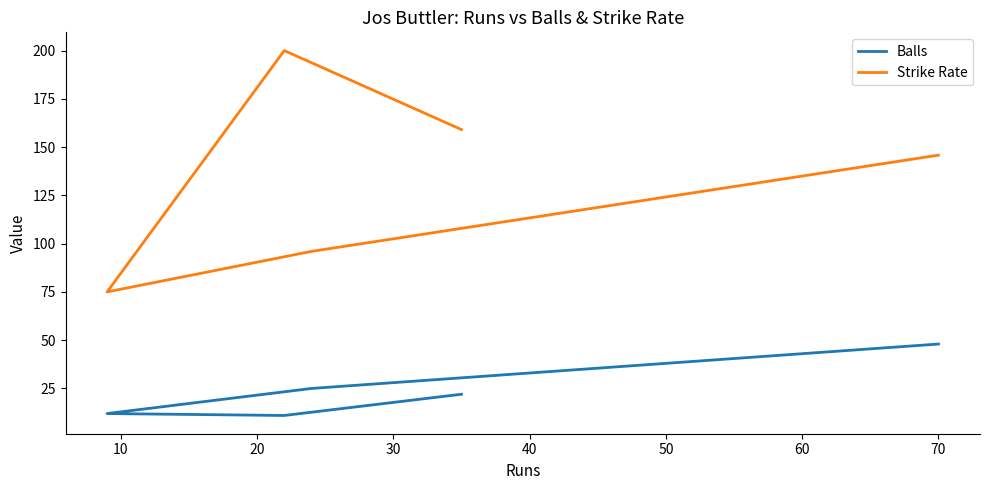

Is the value of Strike Rate at 40 greater than the value of Balls at 0?

Yes